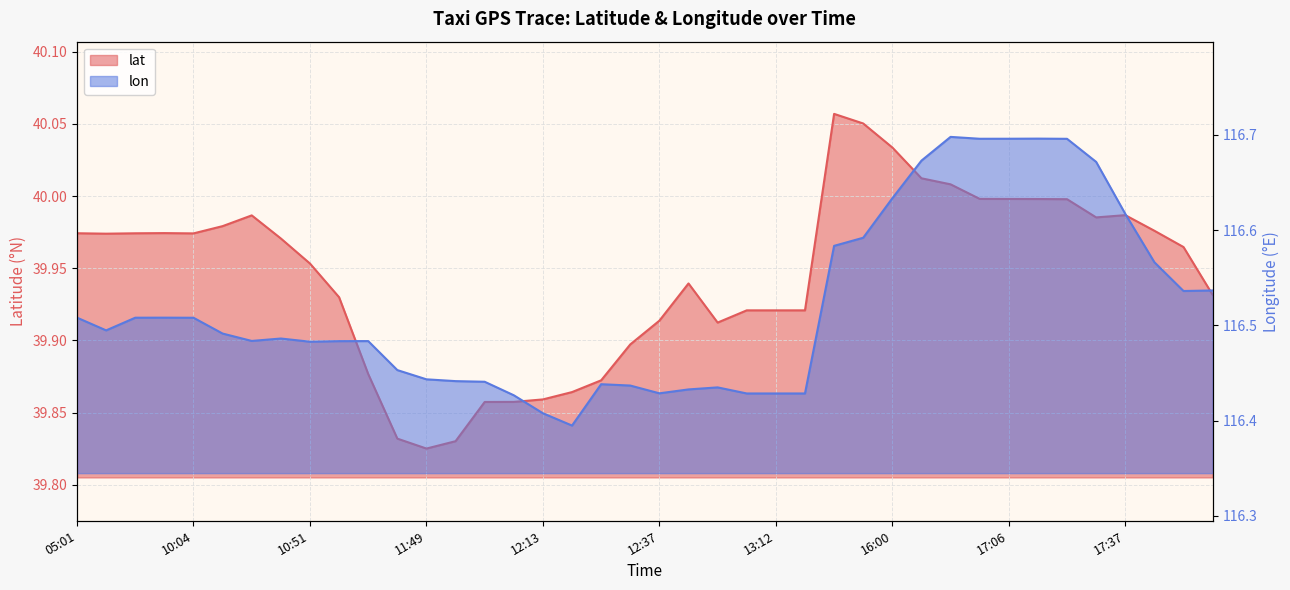

List the series in order of their peak value, lowest first.

lat, lon